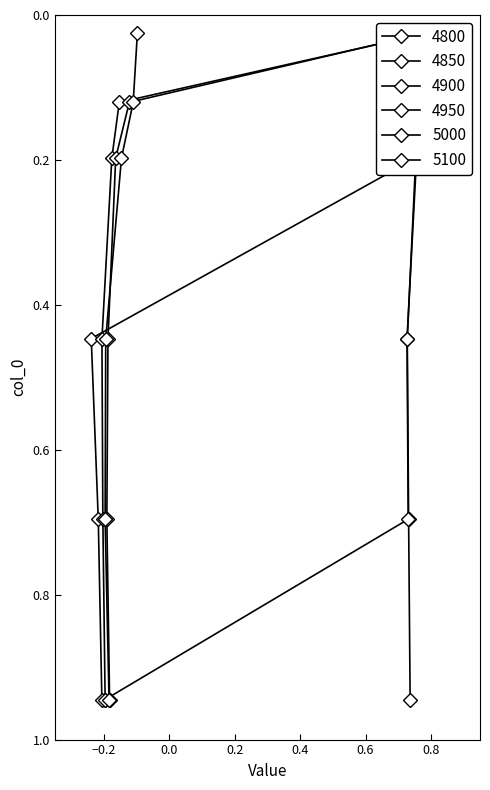

How many intersections are there between 5000 and 5100?

2